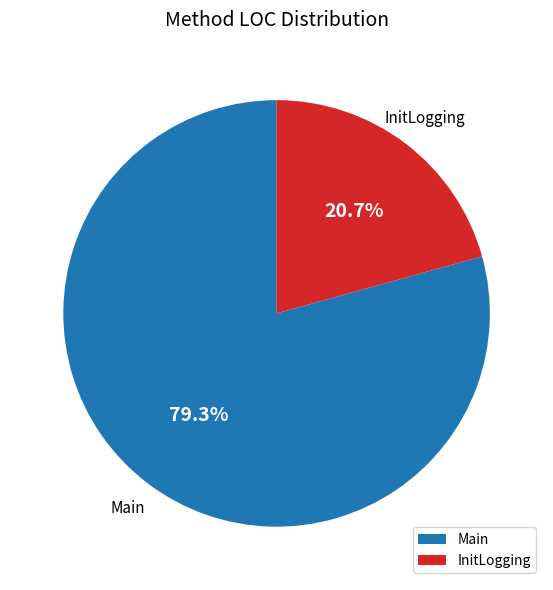

Which has a higher value, Main or InitLogging?

Main